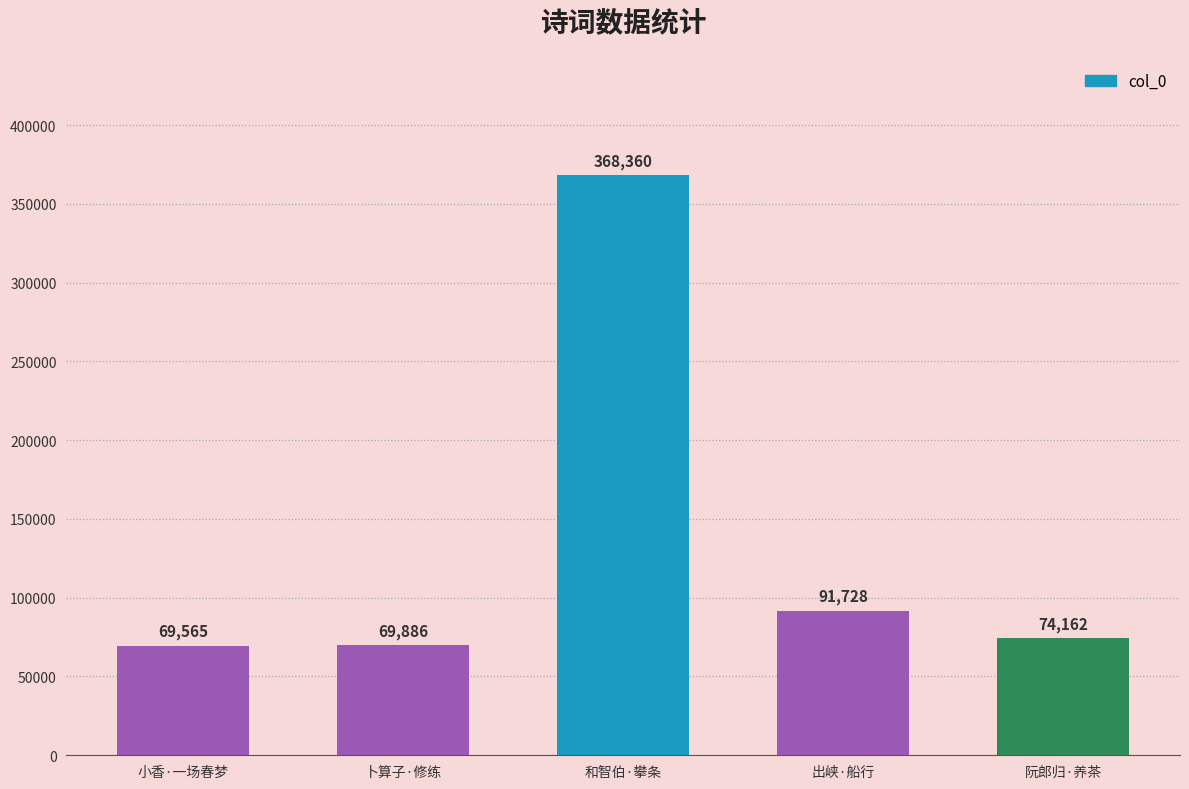

Is it true that the value at 小香·一场春梦 is 23464?

False